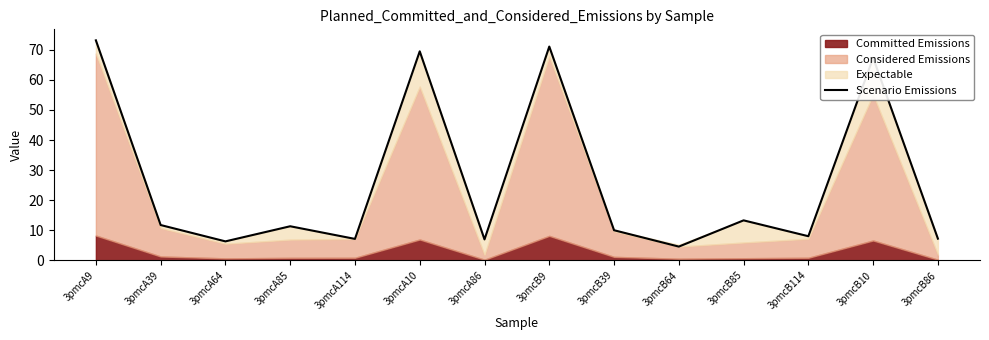

True or false: the data shows 11.3 at 3pmcA85.

True